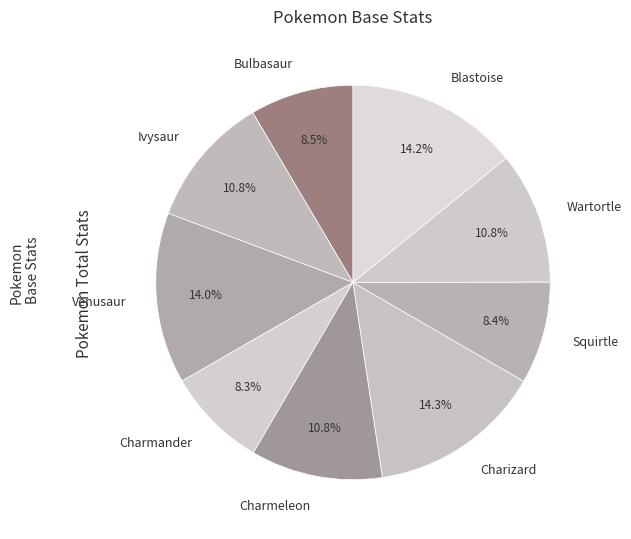

Count the number of slices in the pie.

9